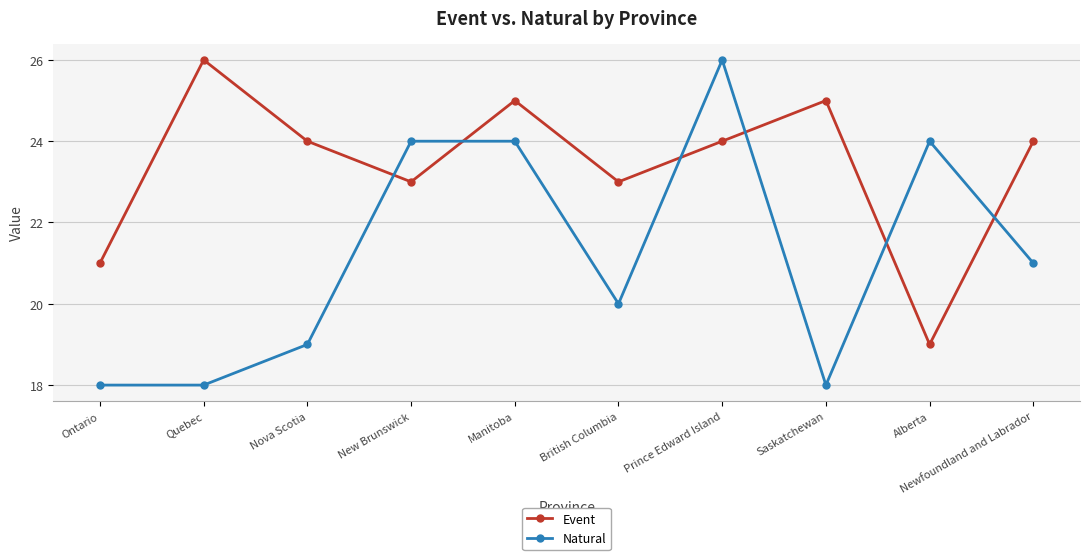

True or false: Event has more than 0 interior local peaks.

True